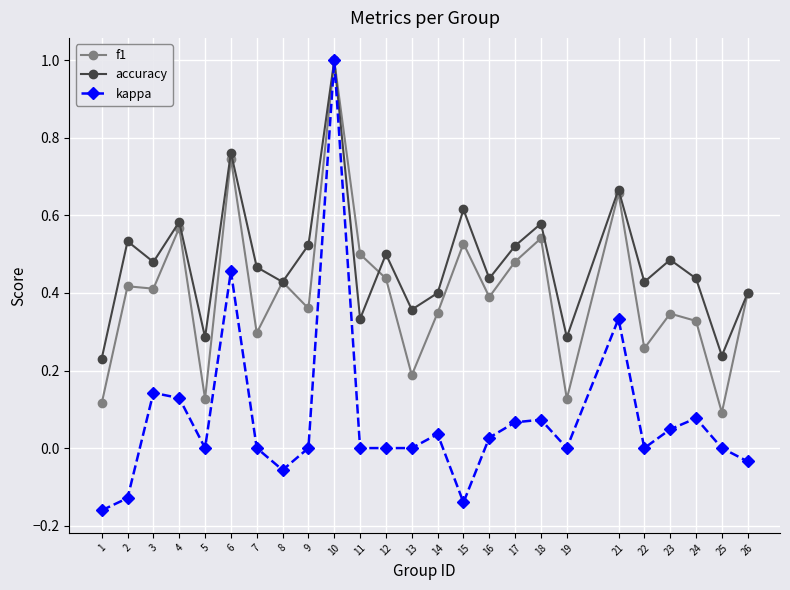

Which series has the widest spread of values?

kappa